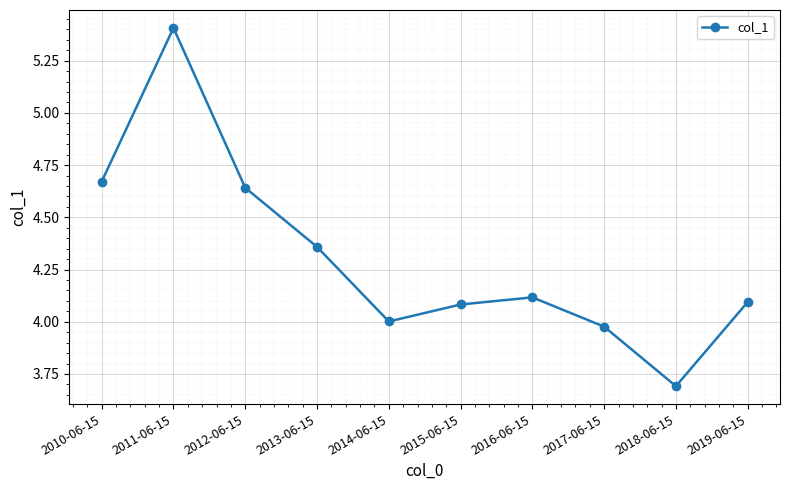

How many lines are shown in the chart?

1